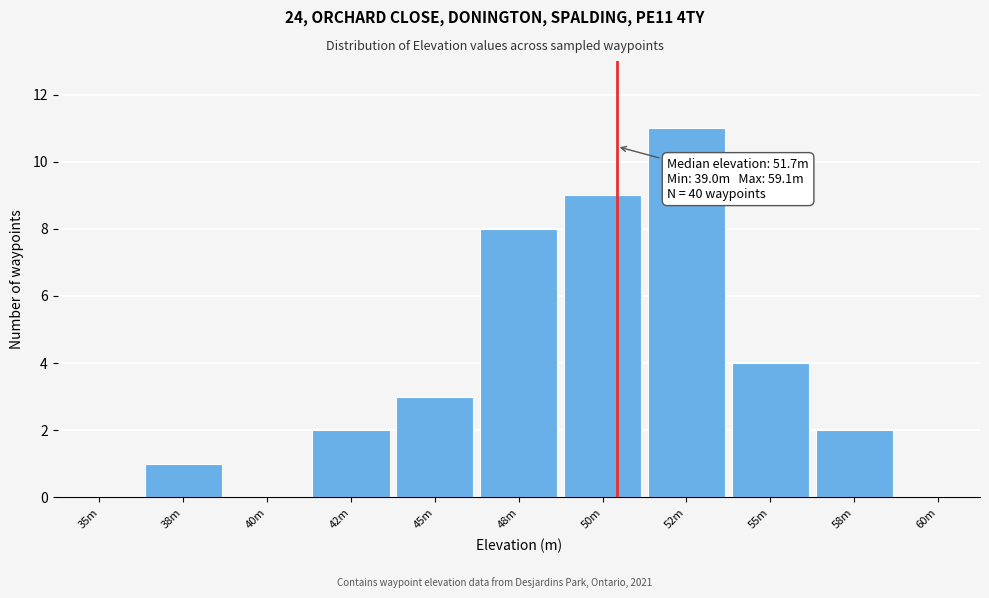

Reading left to right, transcribe all the data shown in this chart.

35m=0	38m=1	40m=0	42m=2	45m=3	48m=8	50m=9	52m=11	55m=4	58m=2	60m=0